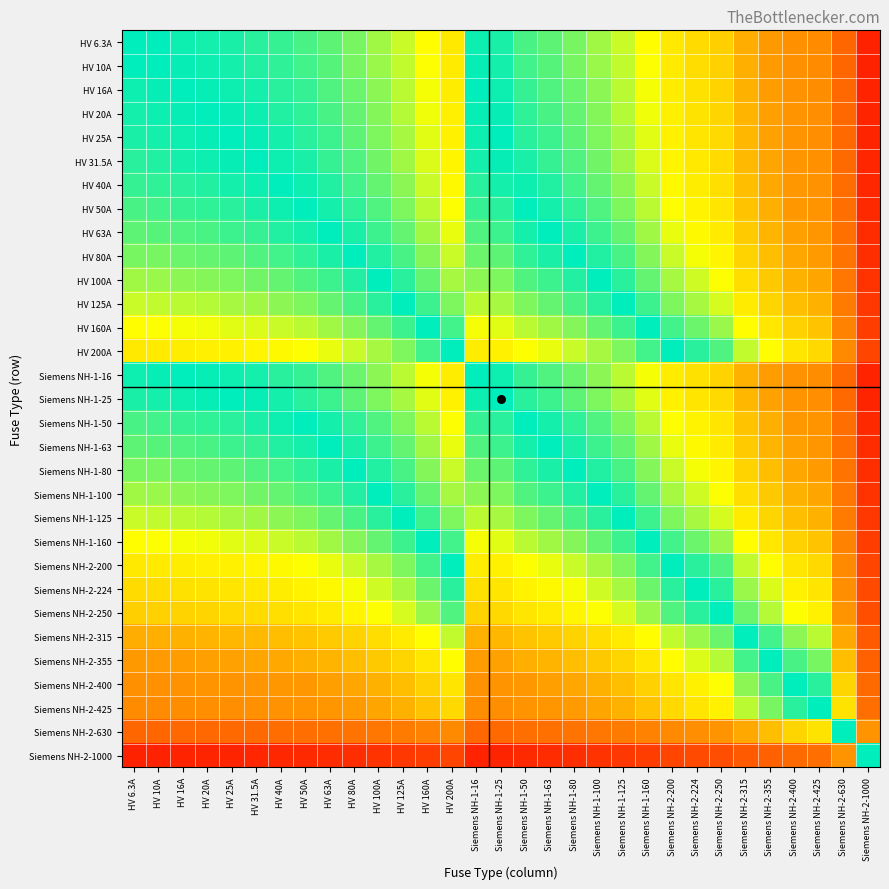

What is the greatest value displayed?

1.0